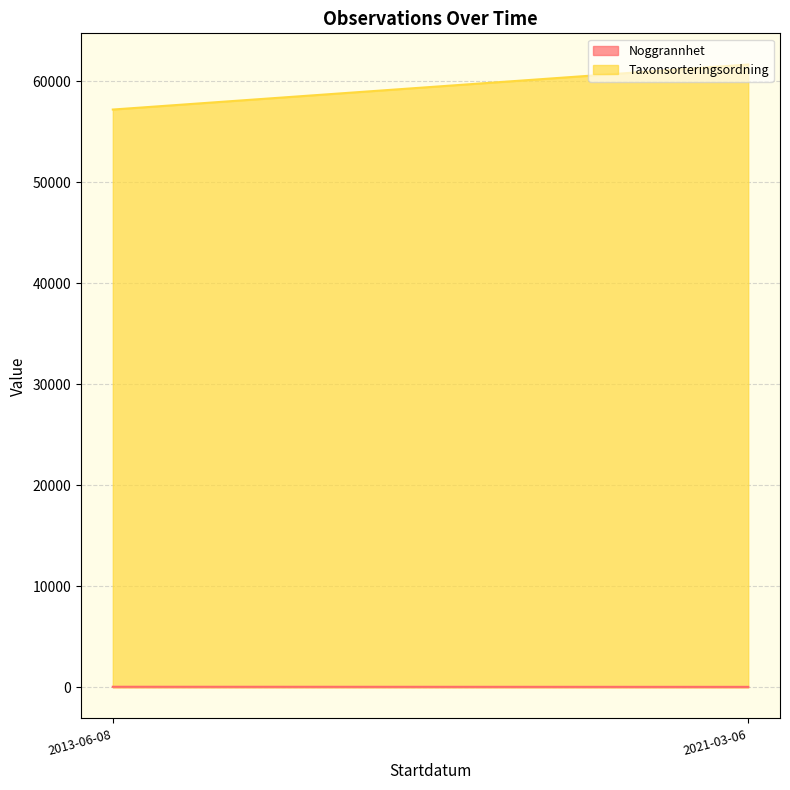

What is the difference between the maximum and minimum values in the Noggrannhet series?

40